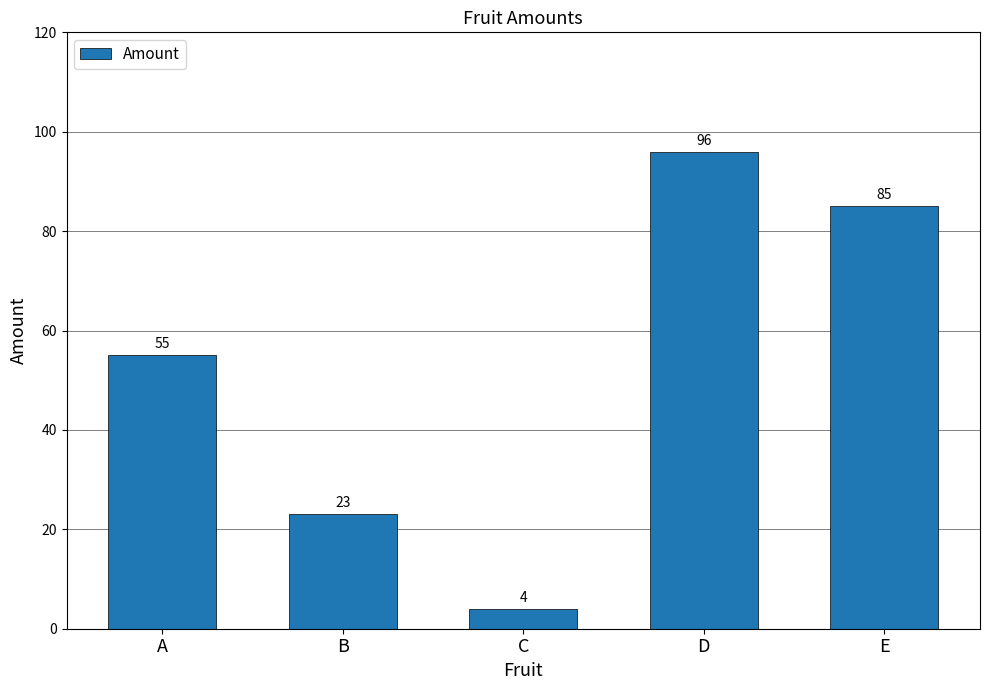

How many values are between 23 and 85?

3